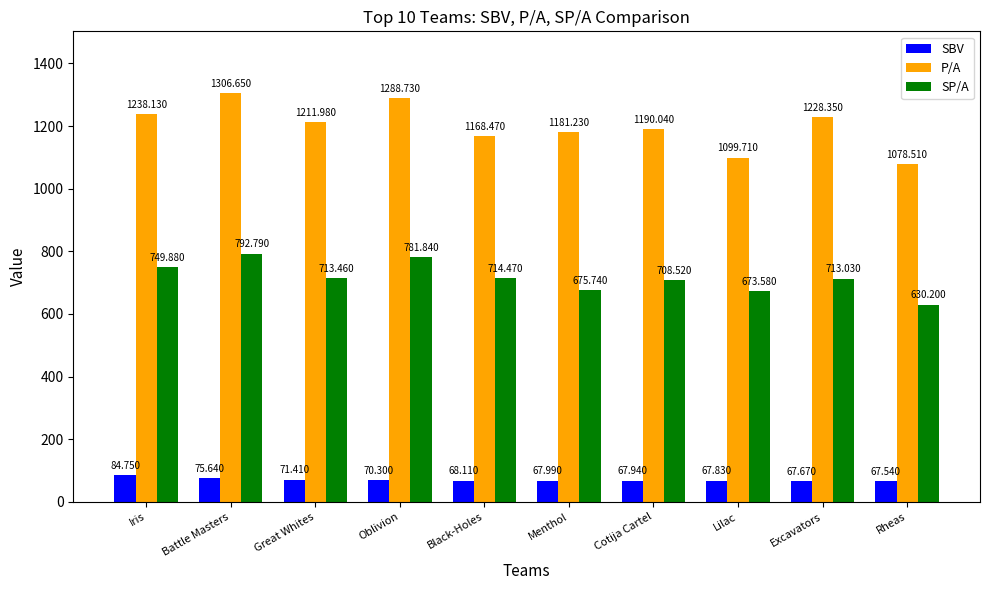

How many data points in P/A are less than 1211?

5